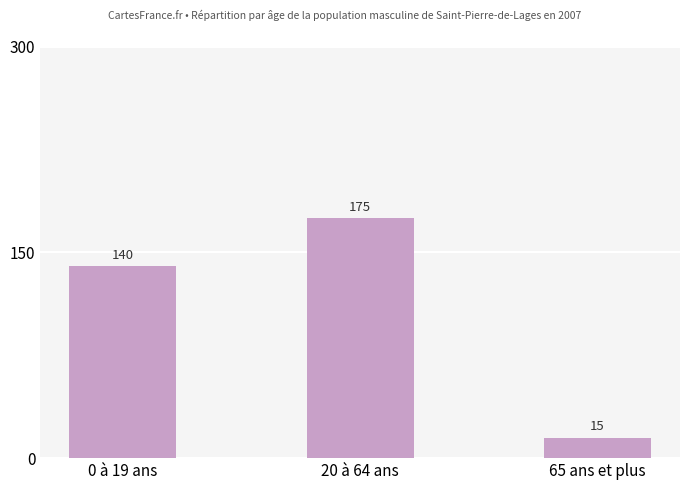

Count the number of categories in the chart.

3